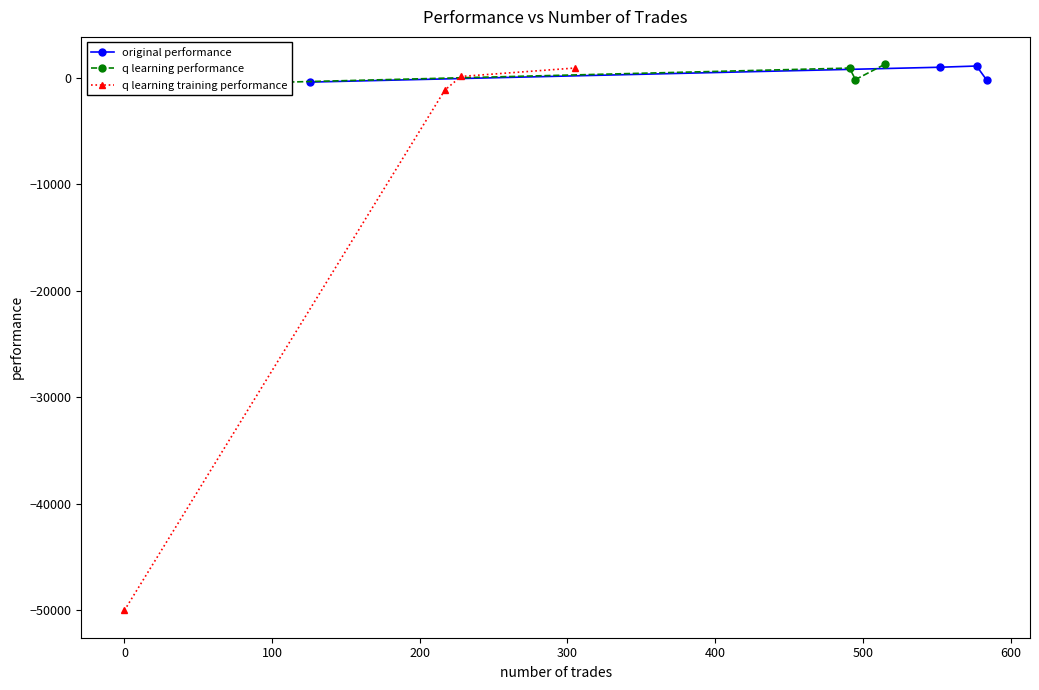

Count the number of data series in this chart.

3